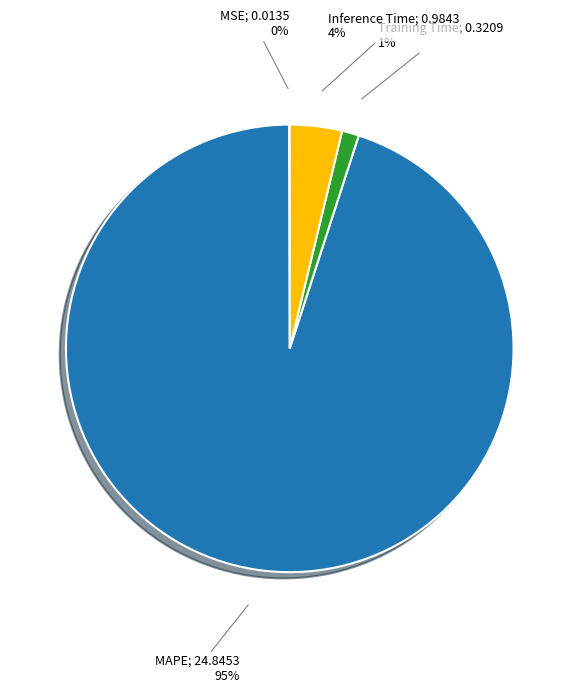

Is there any slice that represents more than half of the pie?

Yes